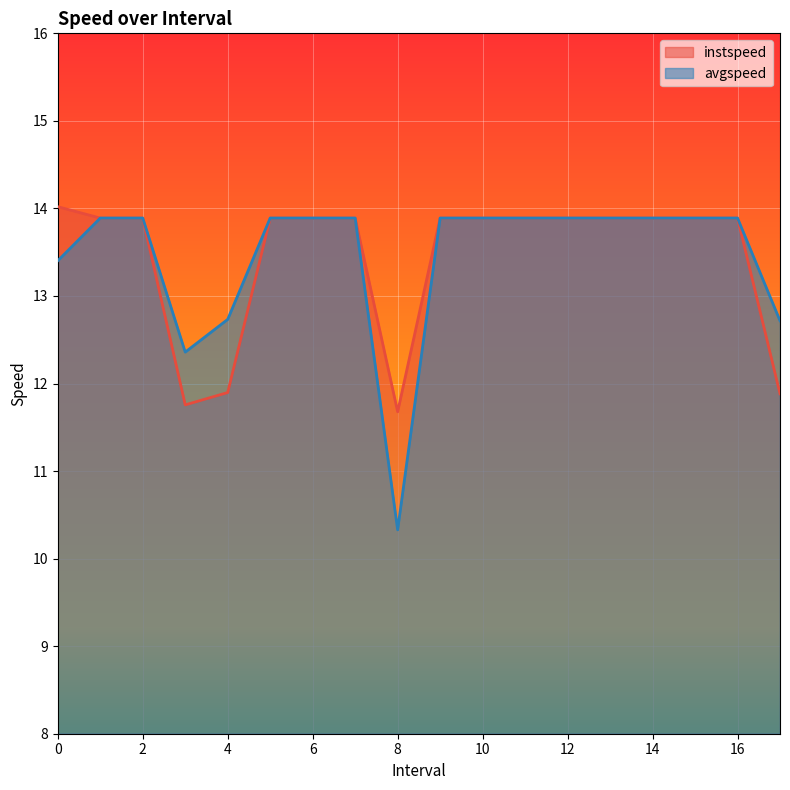

What value does the avgspeed series have at 10?

13.9